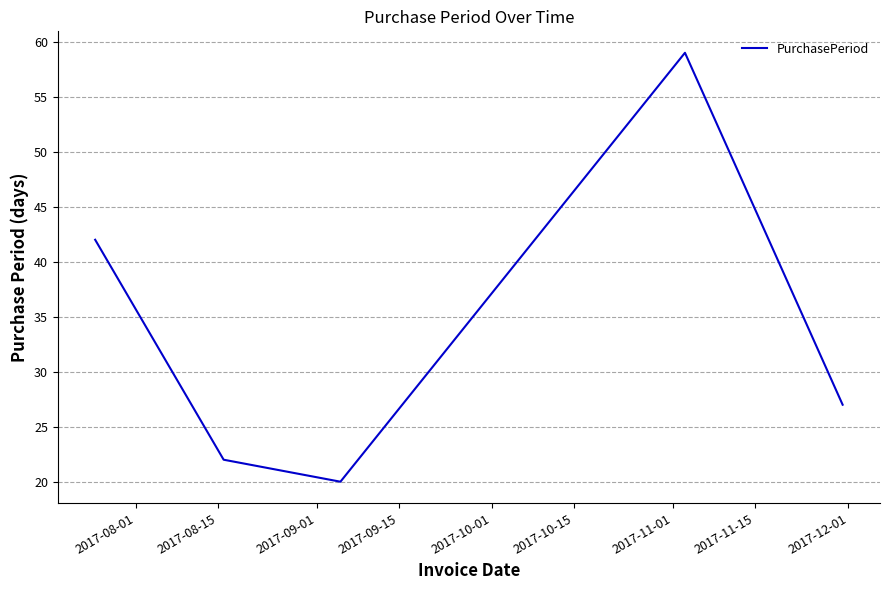

Reading left to right, what are all the values shown in this chart?

42	22	20	59	27